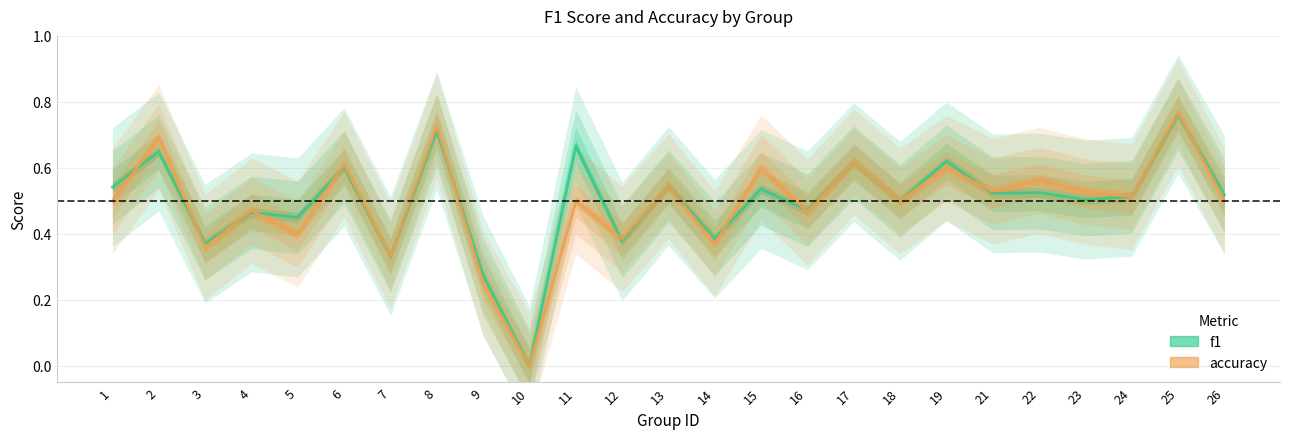

What is the difference between the maximum and minimum values in the accuracy series?

0.8